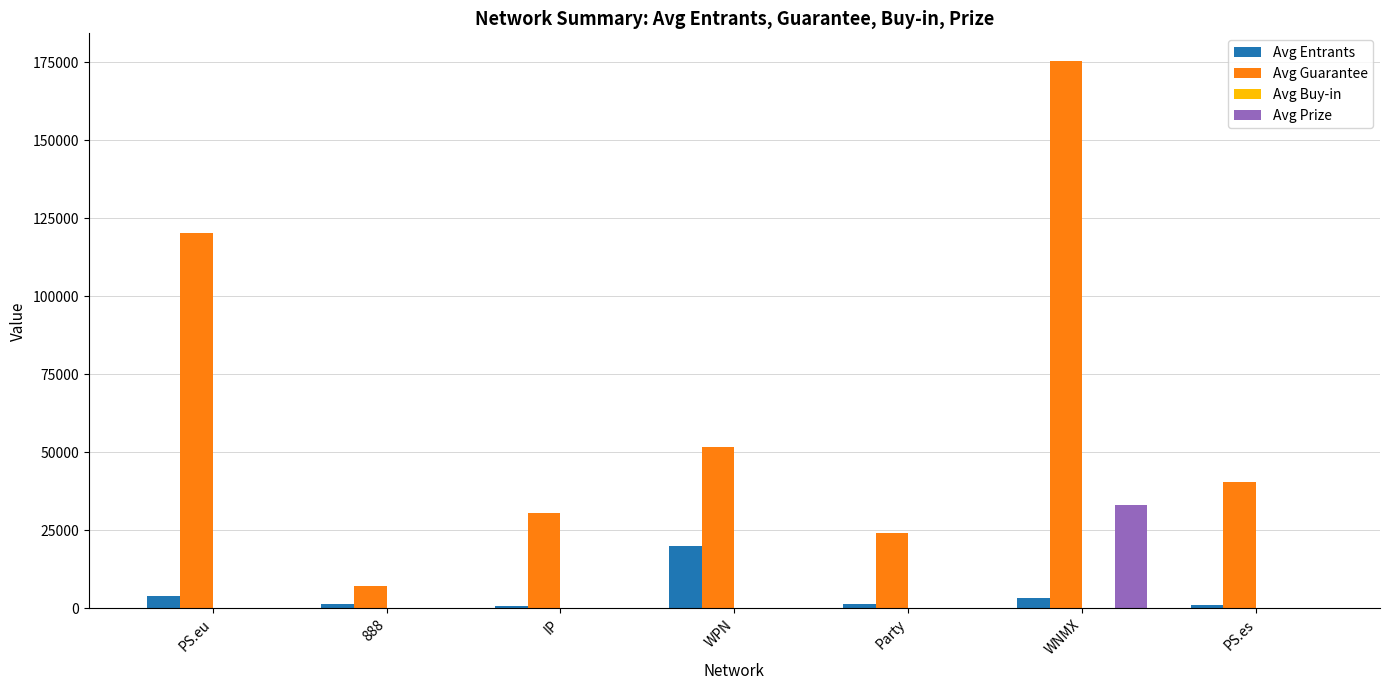

Is the value of Avg Entrants at IP greater than the value of Avg Guarantee at Party?

No